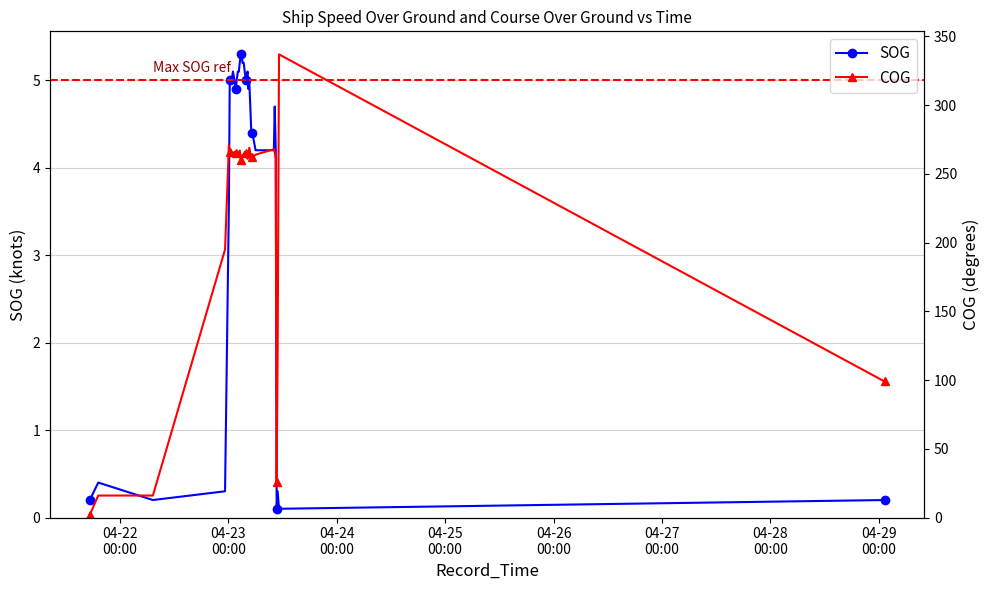

List the series in order of their peak value, lowest first.

SOG, COG